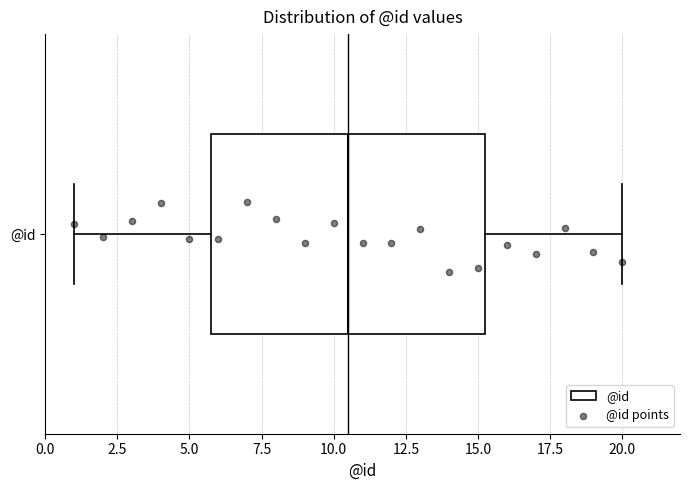

Transcribe this box plot: give where the median line is, the range the box spans, and where the two whiskers end, as read against the x-axis. The values are not printed on the chart, so give them approximately, as read against the axis.

median 10.5, box 6.0 to 15.5, whiskers 1.0 to 20.0